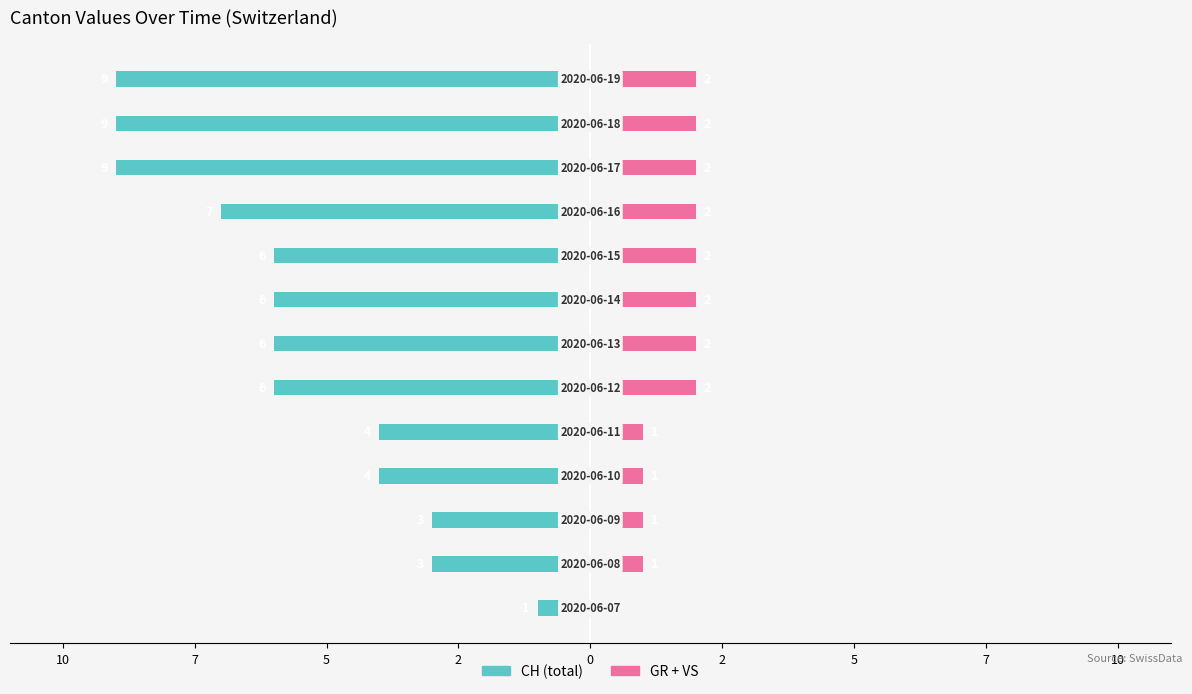

Reading left to right, list all the values displayed in this chart.

CH (total): -1	-3	-3	-4	-4	-6	-6	-6	-6	-7	-9	-9	-9
GR + VS: 0	1	1	1	1	2	2	2	2	2	2	2	2